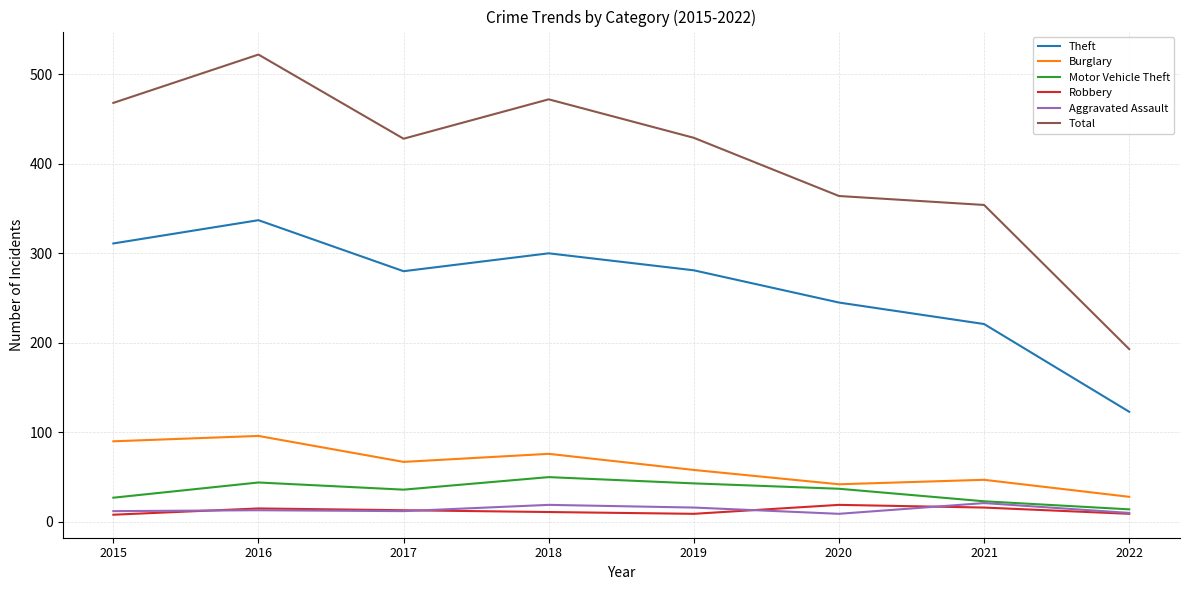

True or false: Aggravated Assault and Total intersect in this chart.

False